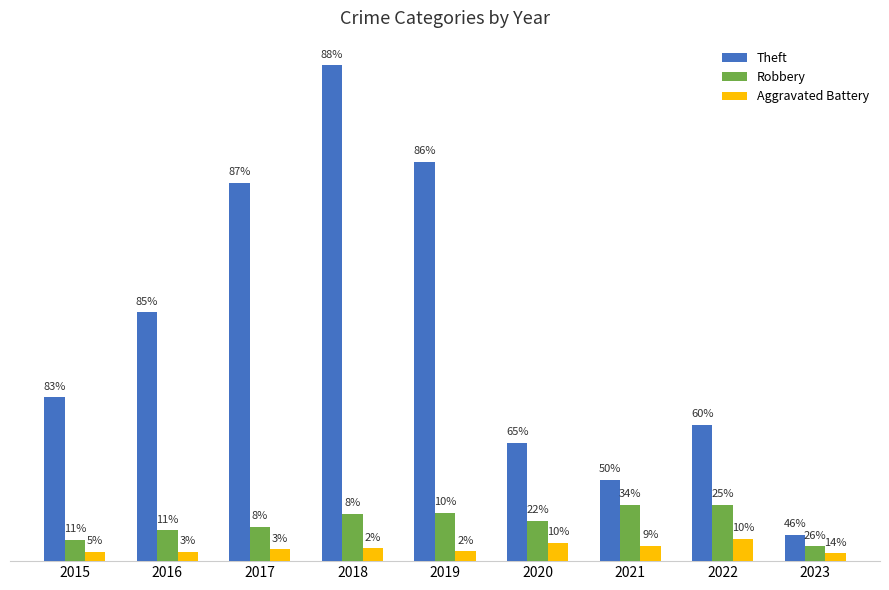

What are all the series names shown in the legend?

Theft, Robbery, Aggravated Battery